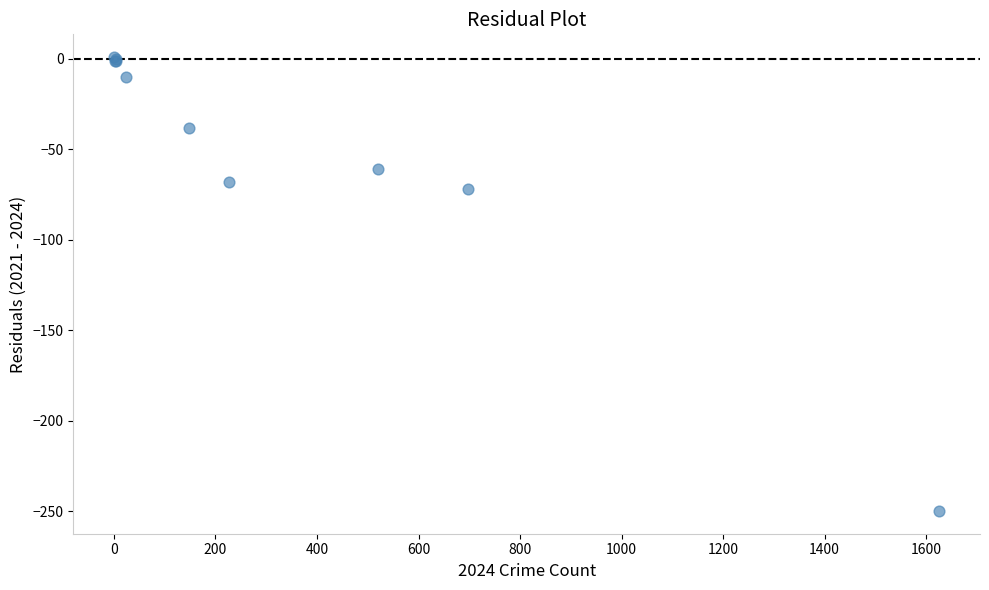

What Y value in the scatter plot is closest to -124?

-72